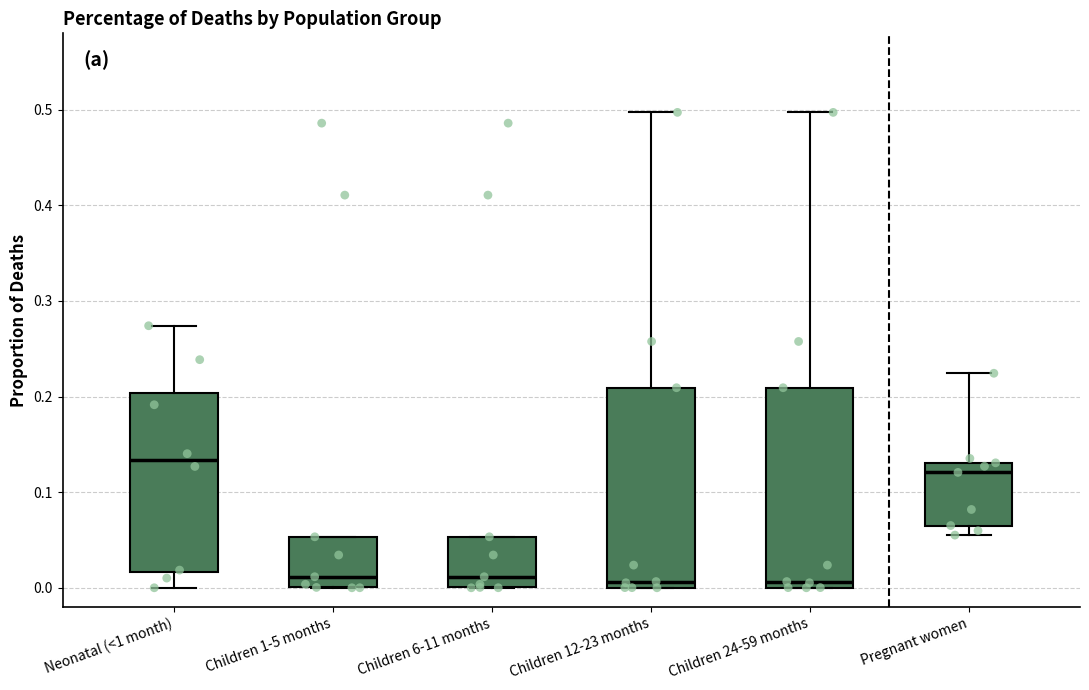

Where is the lower edge of the box for Children 1-5 months on the y-axis? The values are not printed on the chart, so give them approximately, as read against the axis.

0.00